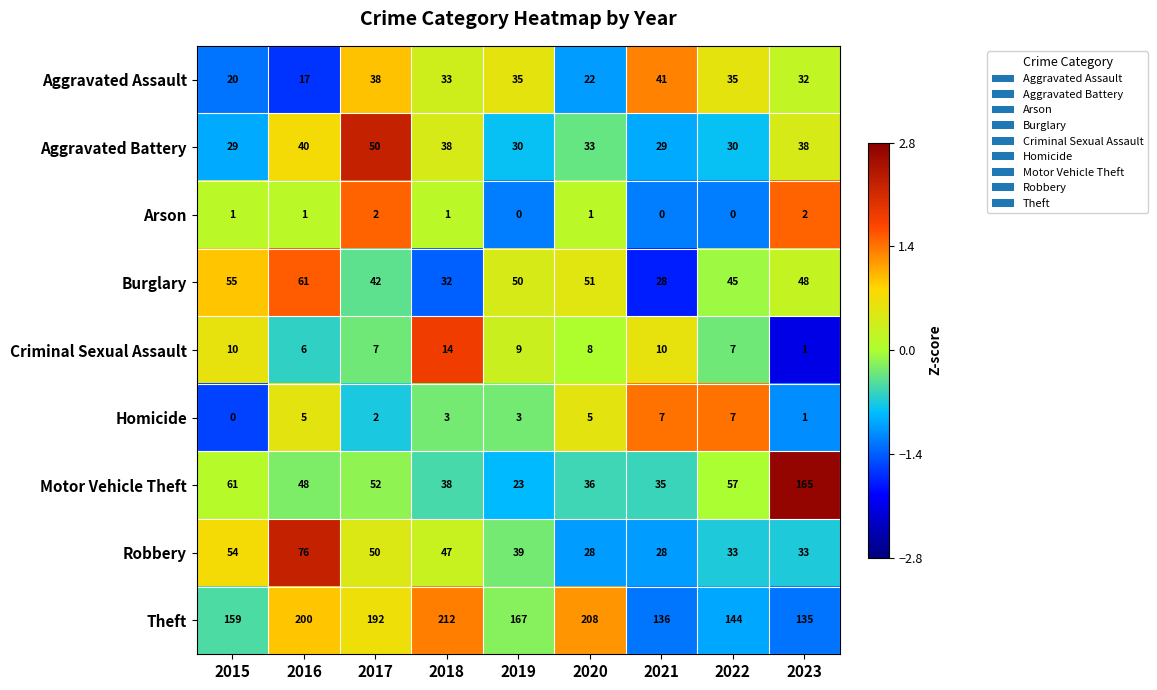

Which series has the largest range (max minus min)?

Motor Vehicle Theft